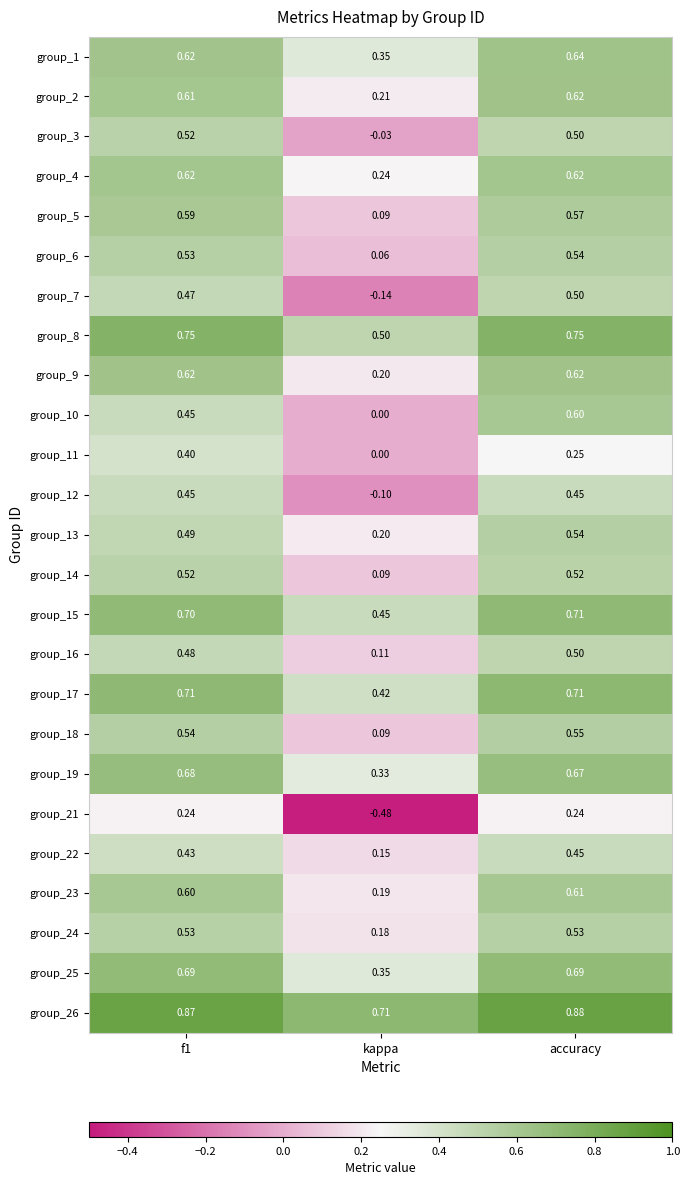

At how many categories does at least one series exceed 0?

3